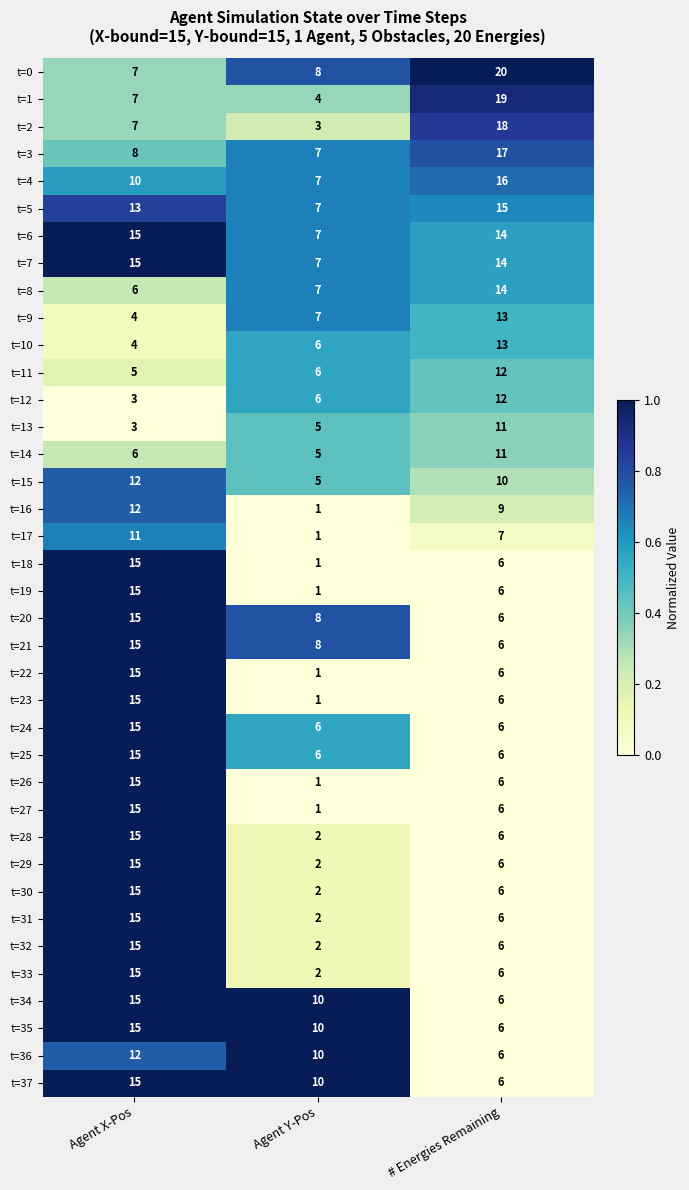

What is the difference between the maximum and minimum values in the t=4 series?

9